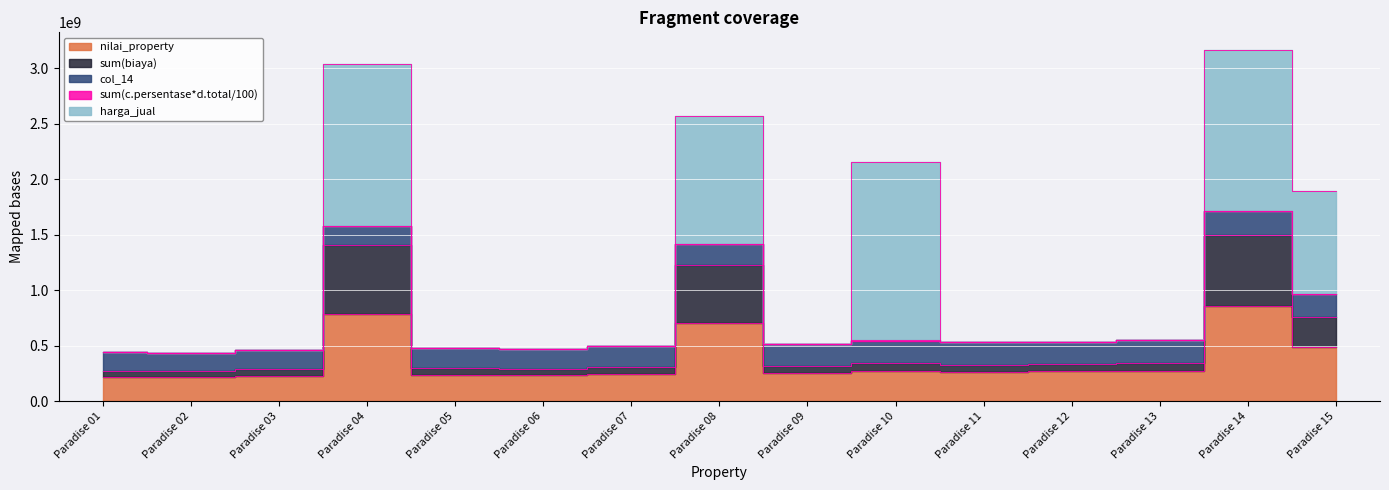

How many intersections are there between col_14 and harga_jual?

7